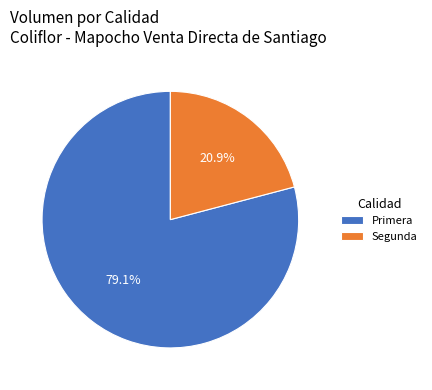

Which slice is the smallest?

Segunda